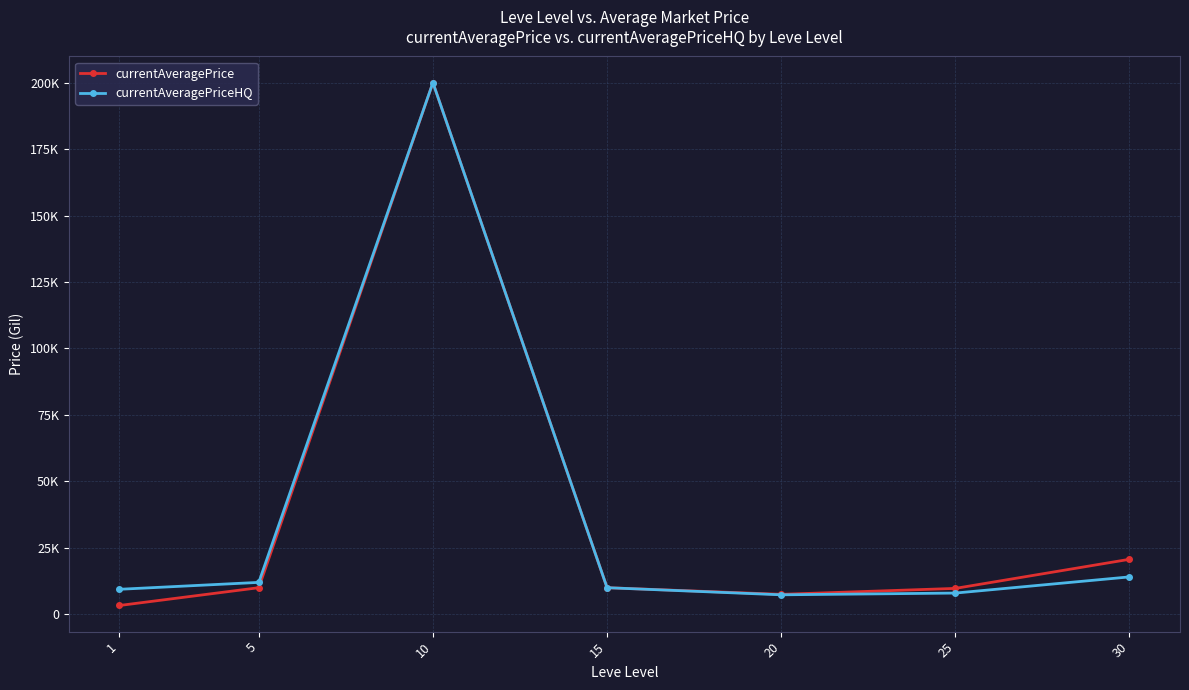

What are all the series names shown in the legend?

currentAveragePrice, currentAveragePriceHQ